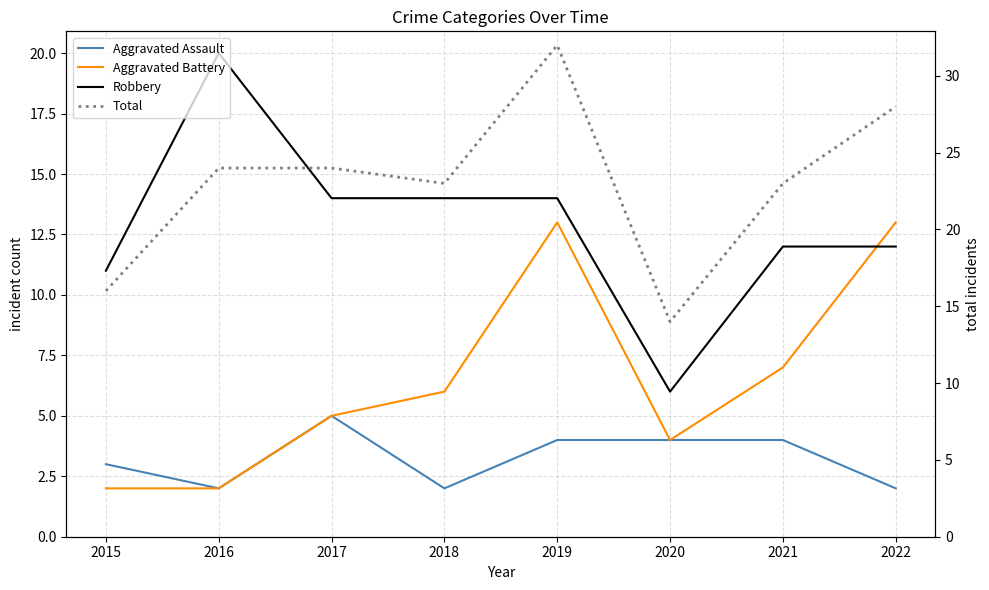

Reading left to right, extract all data points from this chart.

Aggravated Assault: 3	2	5	2	4	4	4	2
Aggravated Battery: 2	2	5	6	13	4	7	13
Robbery: 11	20	14	14	14	6	12	12
Total: 16	24	24	23	32	14	23	28